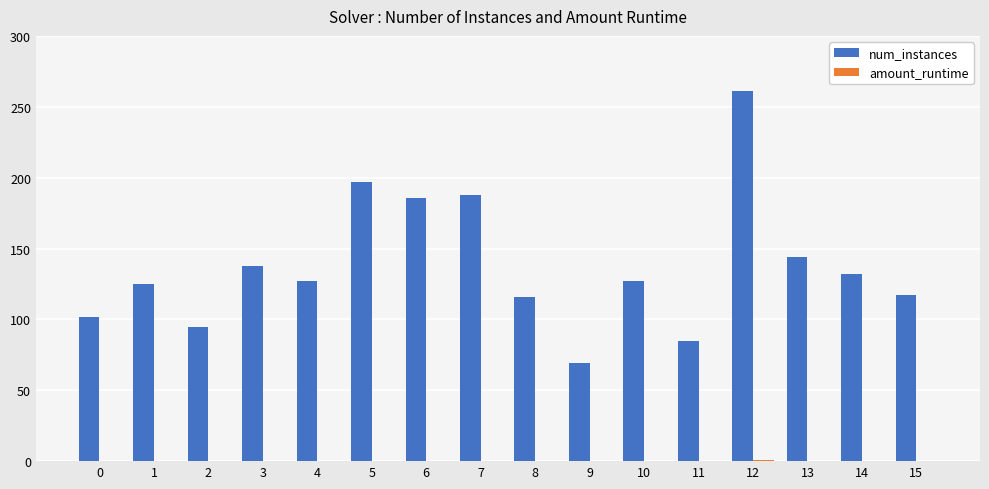

What is the sum of all num_instances values?

2209.0